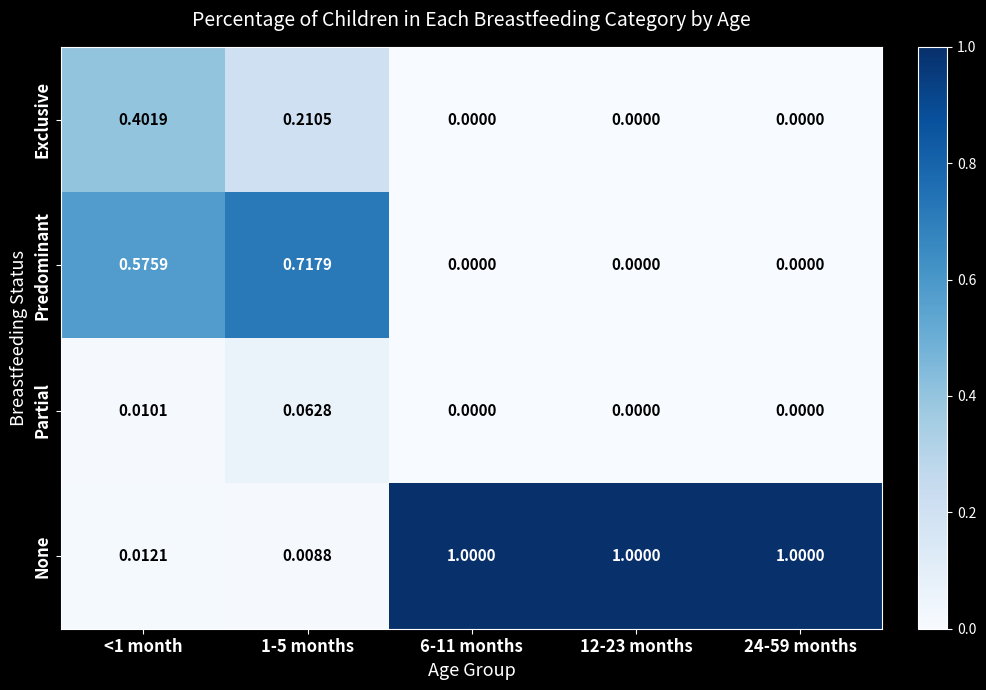

Is the value of Exclusive at 1-5 months greater than the value of None at <1 month?

Yes